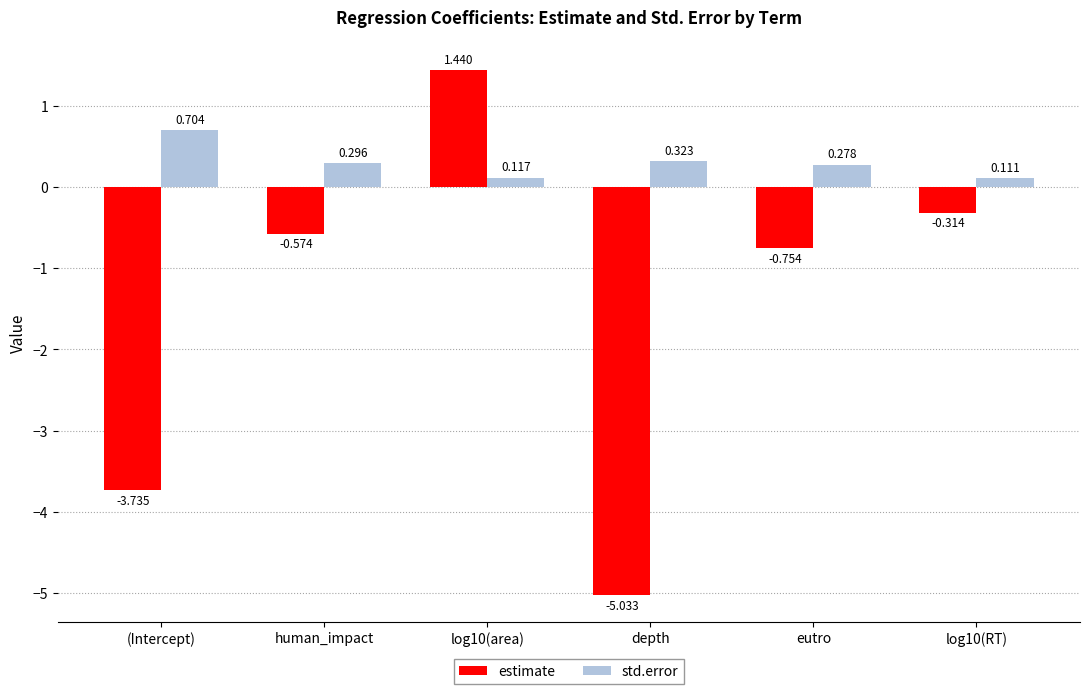

Between log10(area) and log10(RT), which series saw the biggest shift?

estimate